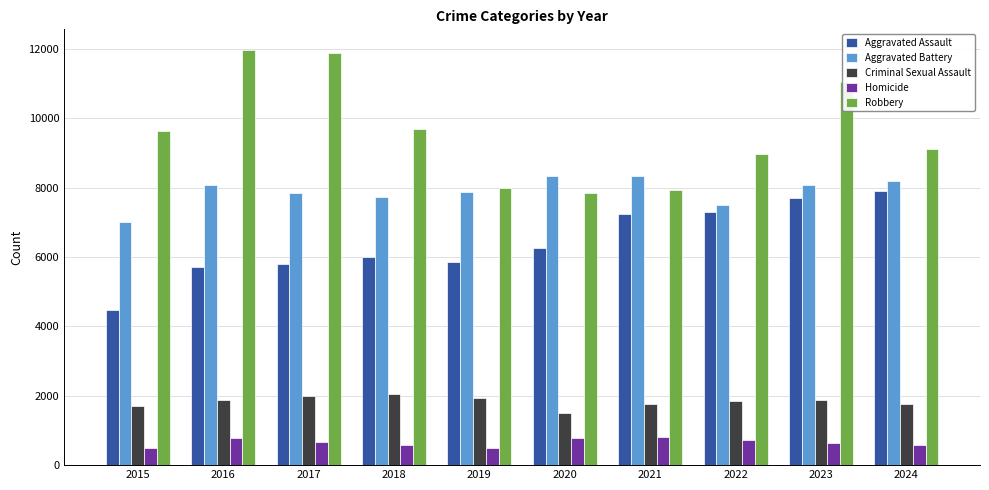

How many values in the Robbery series are below 9638?

5